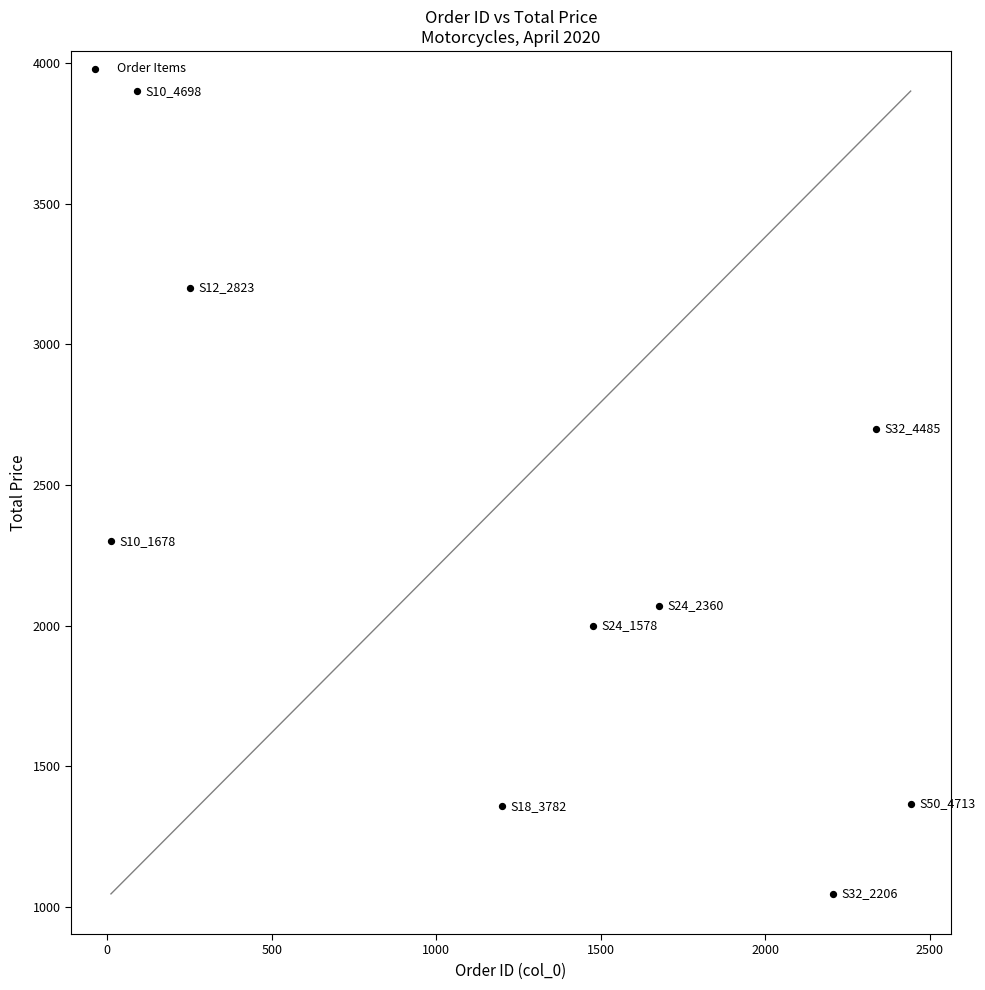

What Y value in the scatter plot is closest to 2472?

2300.0